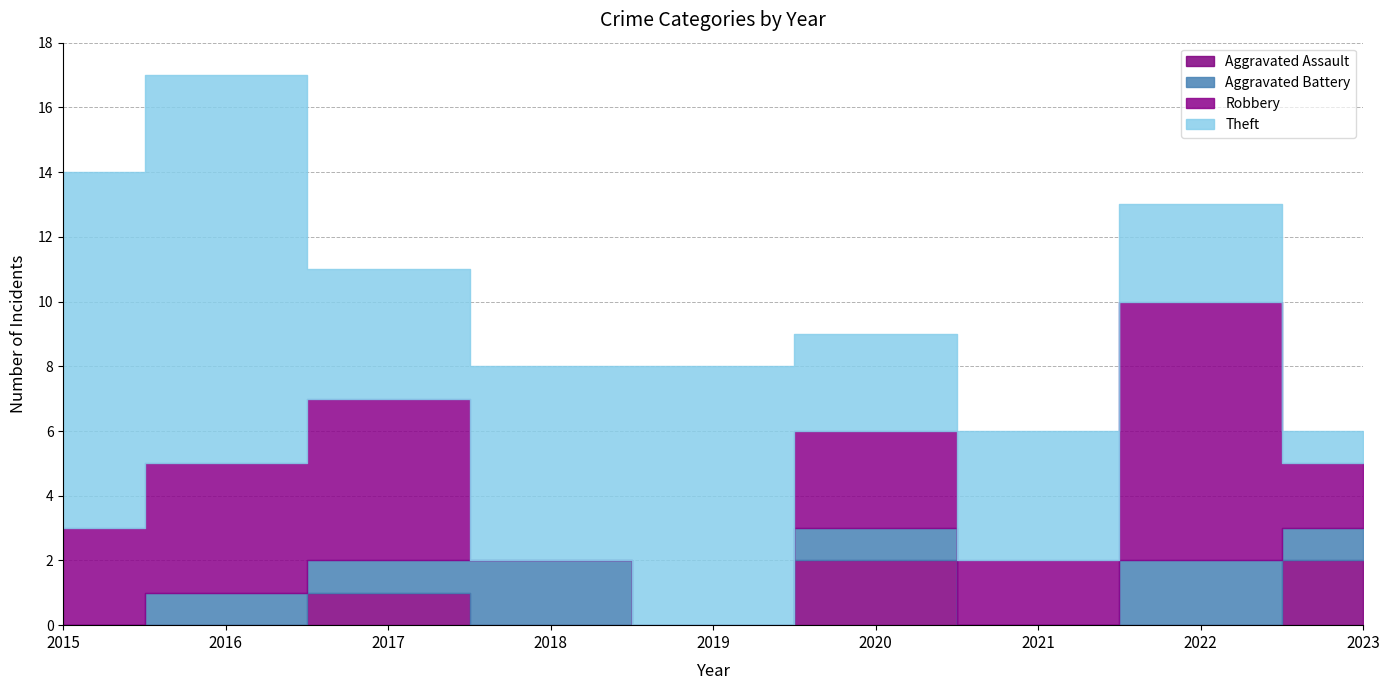

Does the chart have visible grid lines?

Yes